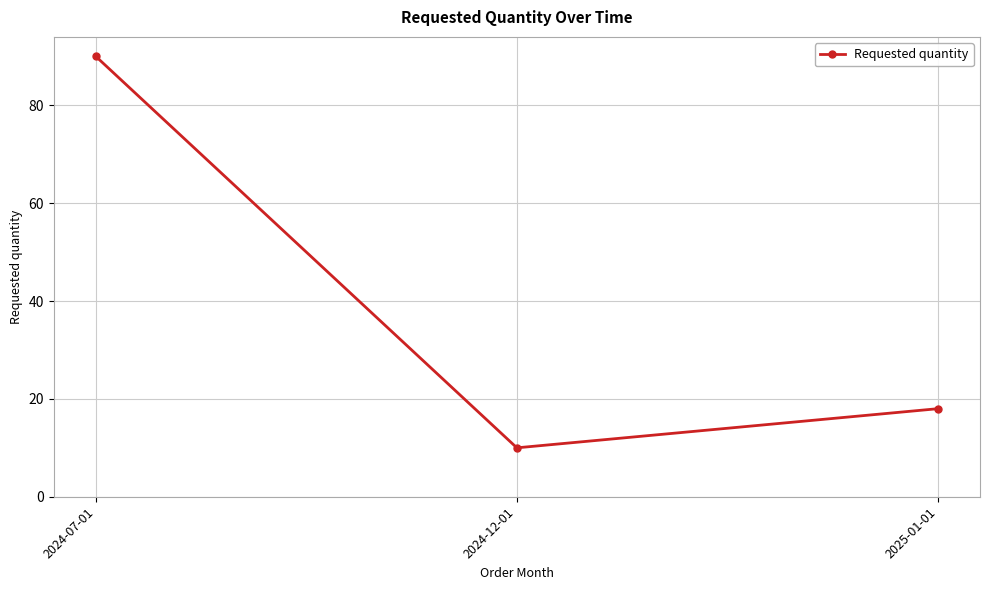

Rank the categories by value from lowest to highest.

2024-12-01, 2025-01-01, 2024-07-01